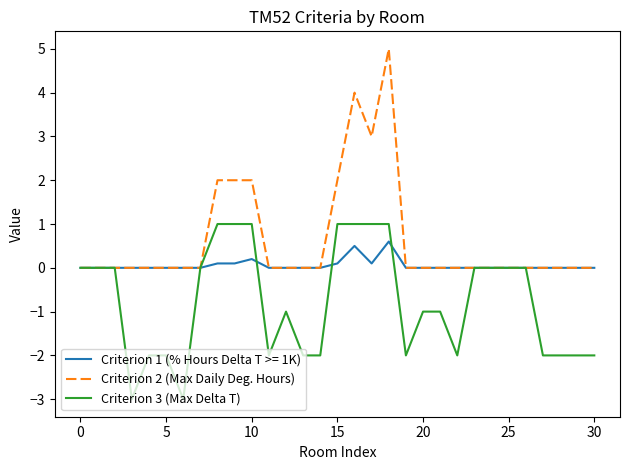

List the series in order of their peak value, highest first.

Criterion 2 (Max Daily Deg. Hours), Criterion 3 (Max Delta T), Criterion 1 (% Hours Delta T >= 1K)